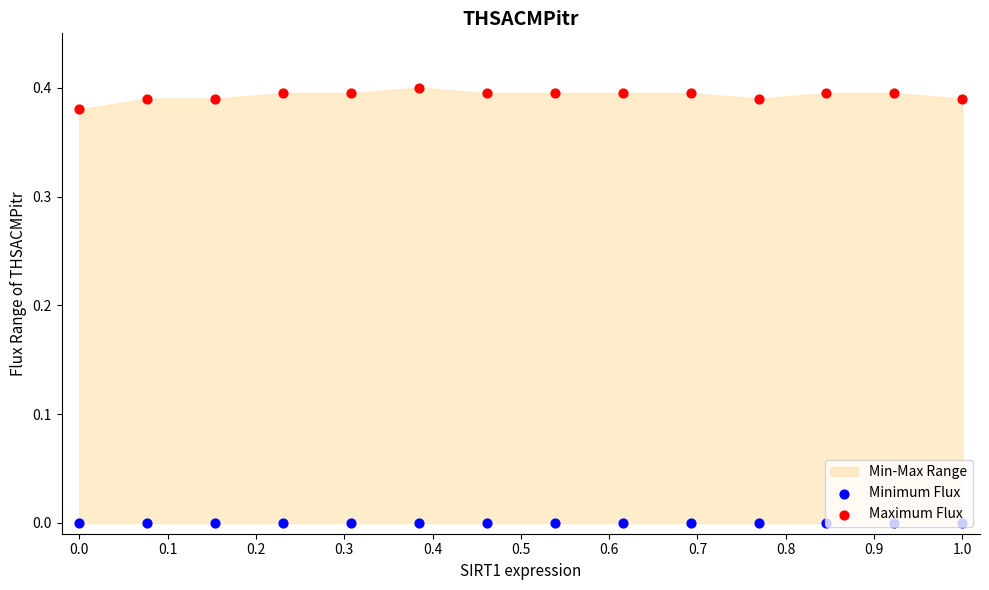

What is the total value across all series at 0.2?

0.4